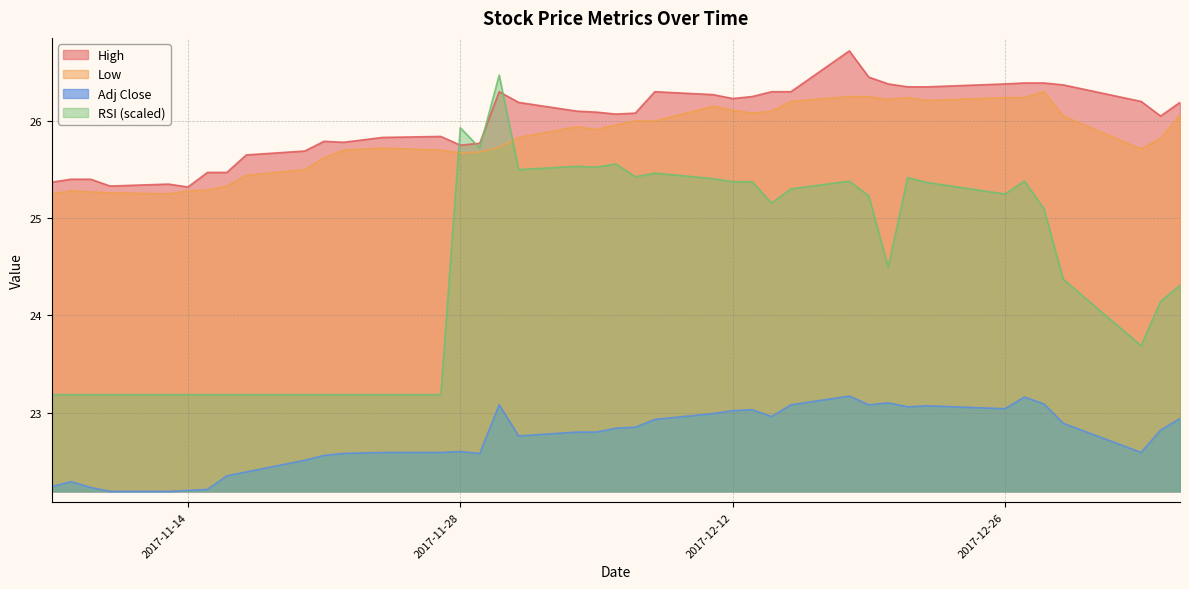

True or false: RSI and Low cross at least once.

True